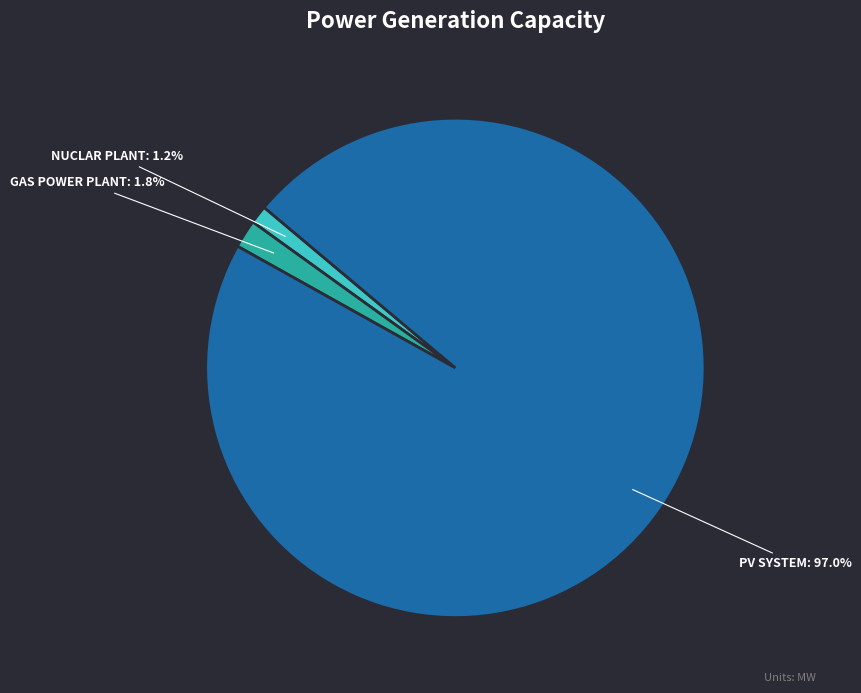

What percentage is NOT represented by GAS POWER PLANT: 1.8%?

98.2%